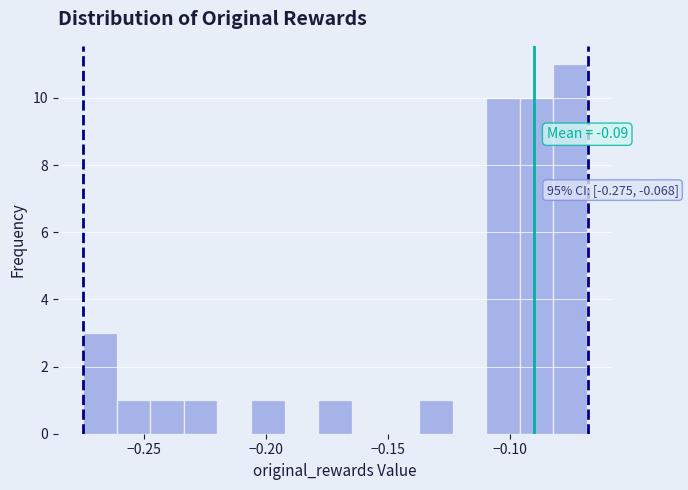

Around what value on the x-axis is the tallest bar? Give the approximate position of its centre, as read against the axis.

-0.075